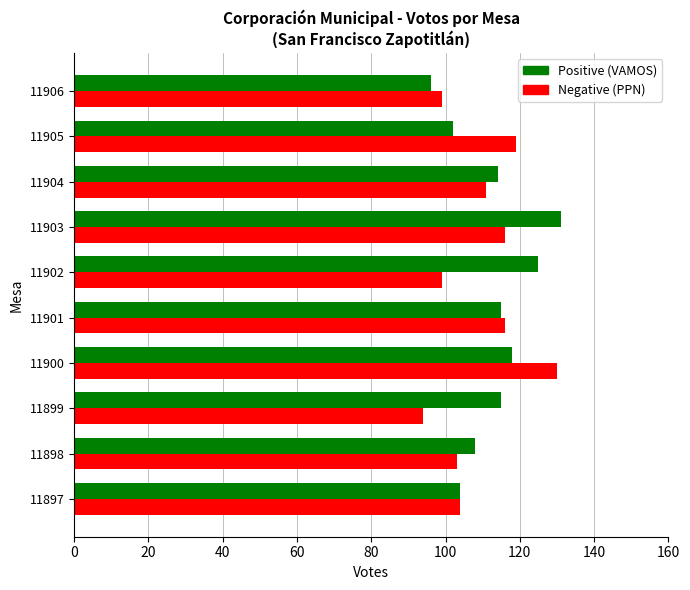

What is the total value across all series at 11904?

225